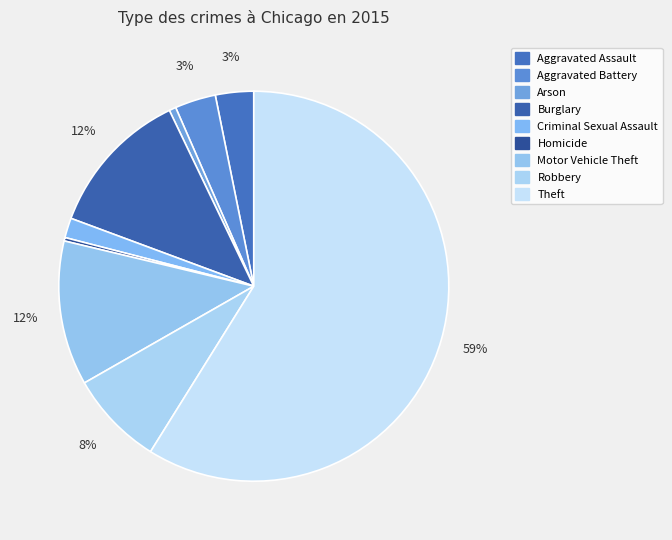

How many slices are in this pie chart?

9